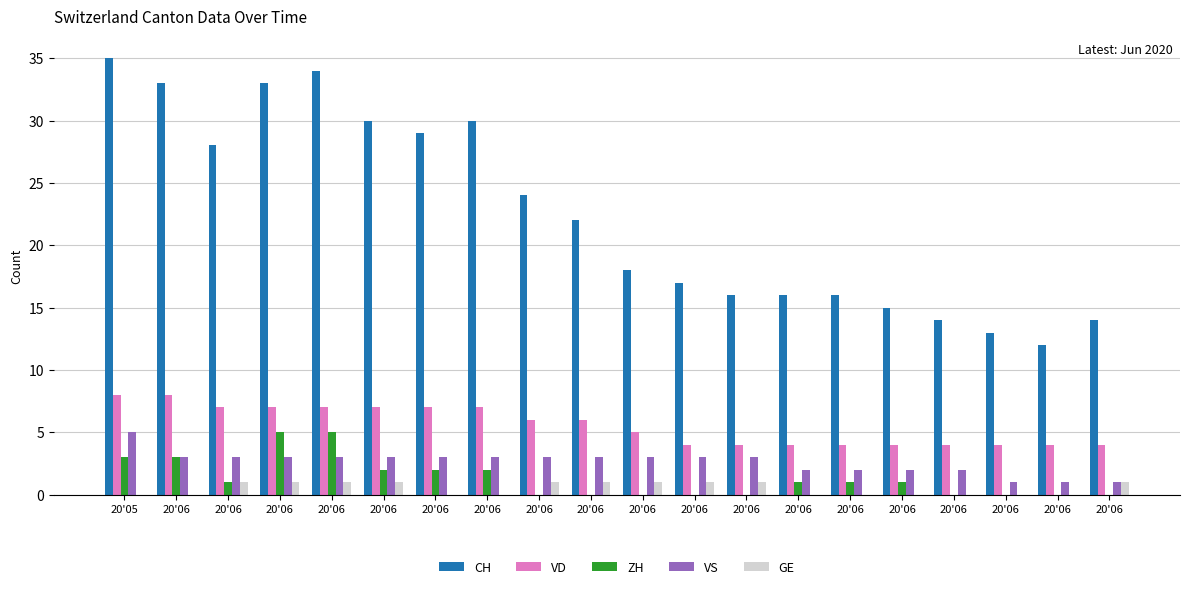

How many distinct data groups are displayed?

5